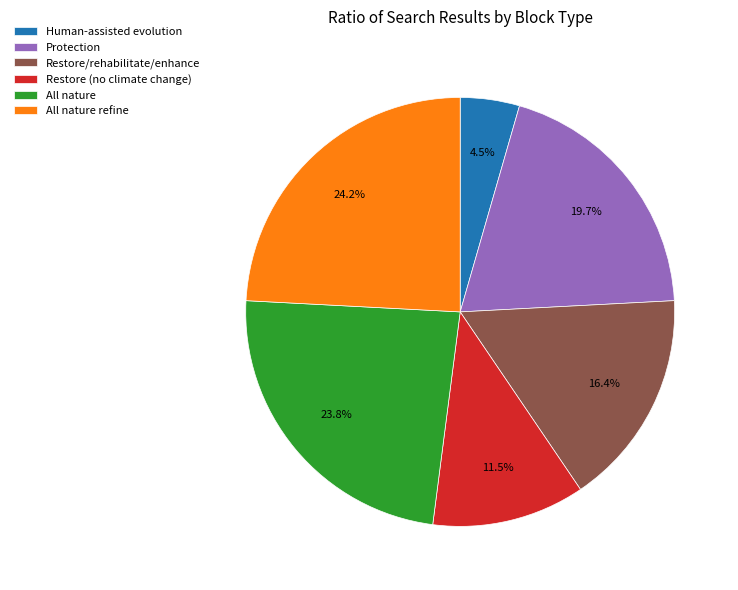

Count the number of slices in the pie.

6